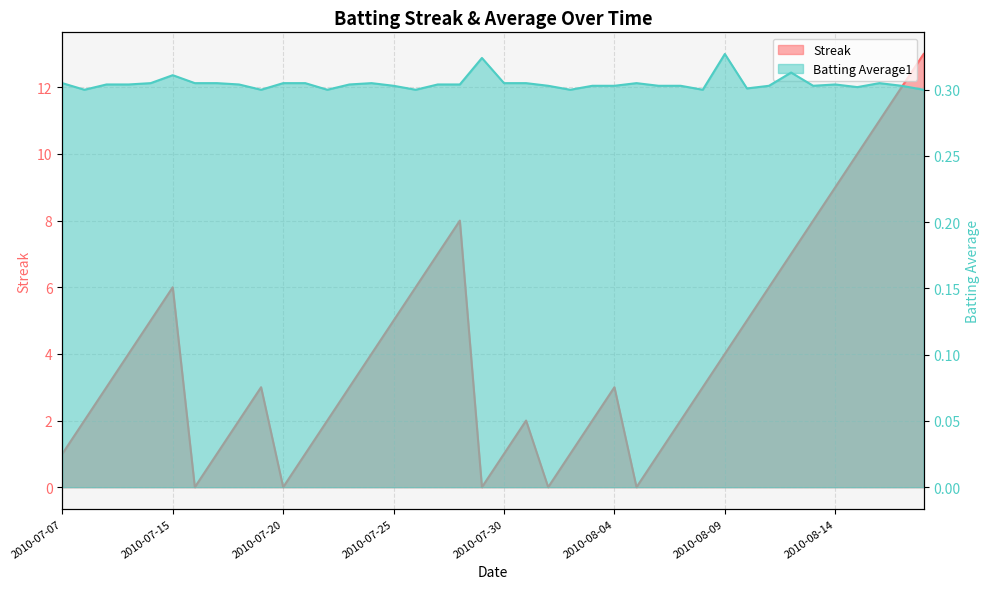

How many positive values does the Streak series have?

35